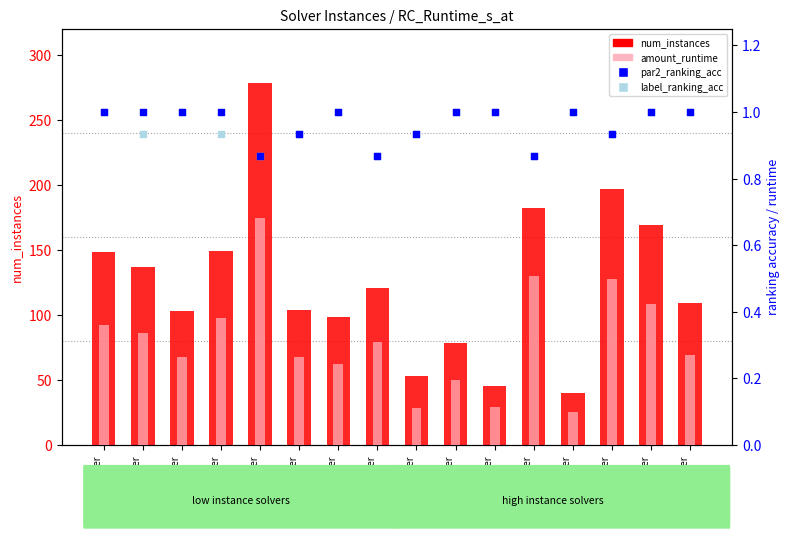

Which series has the largest total across all categories?

num_instances